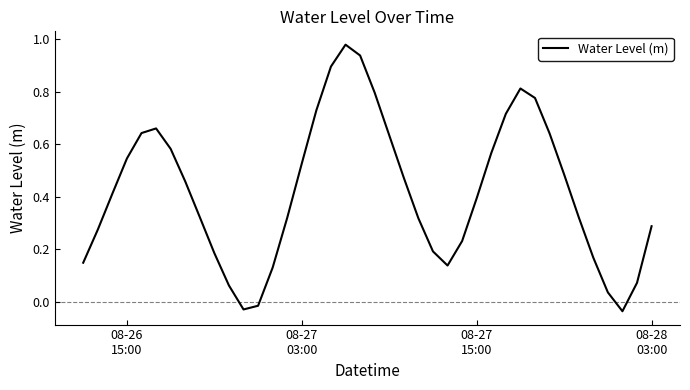

At which label does the data first exceed 0?

08-26
15:00